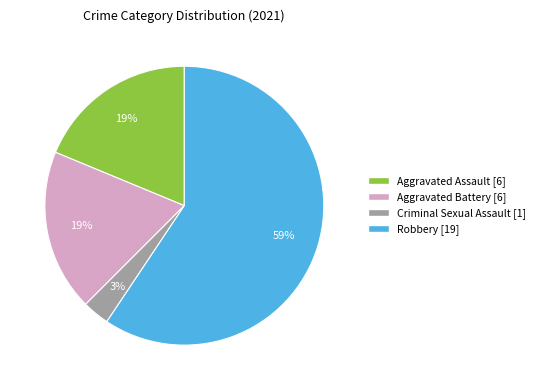

What percentage is the Aggravated Battery slice, to the nearest percent?

19%